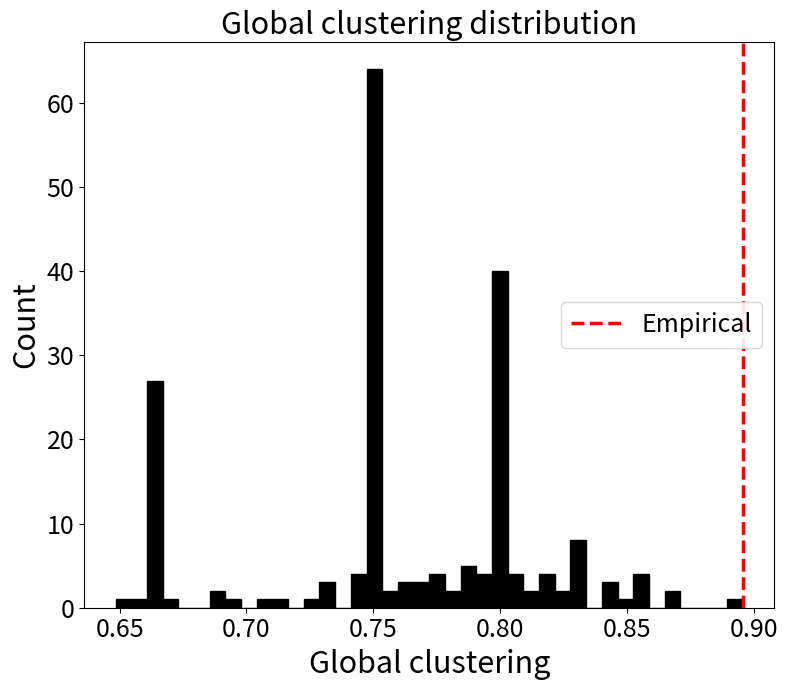

Read against the x-axis, roughly where is the centre of the tallest bar?

0.750